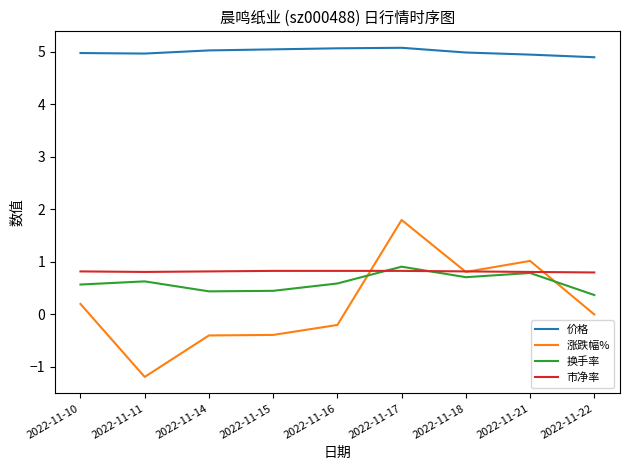

Does the chart display data point markers on the line(s)?

No